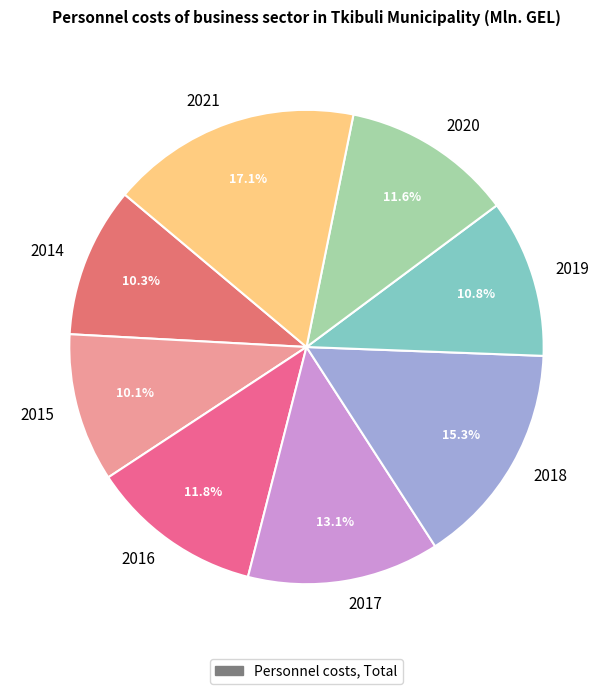

To the nearest percent, what is the average slice percentage?

12%